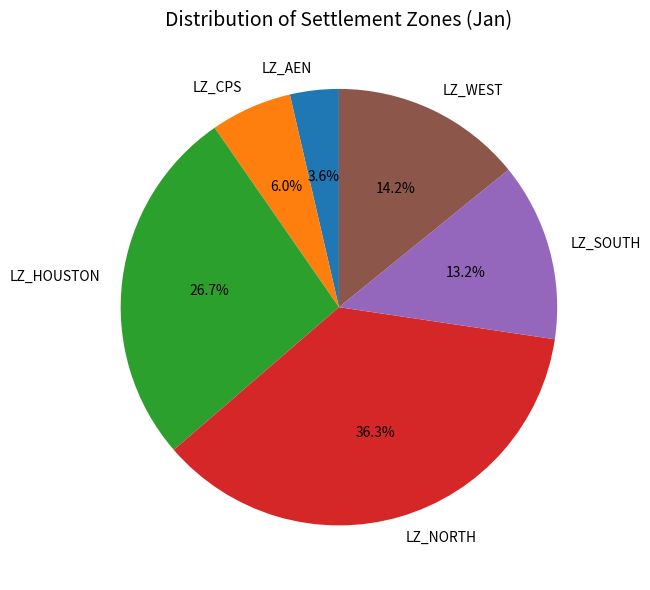

How much of the chart is everything except LZ_AEN?

96.4%